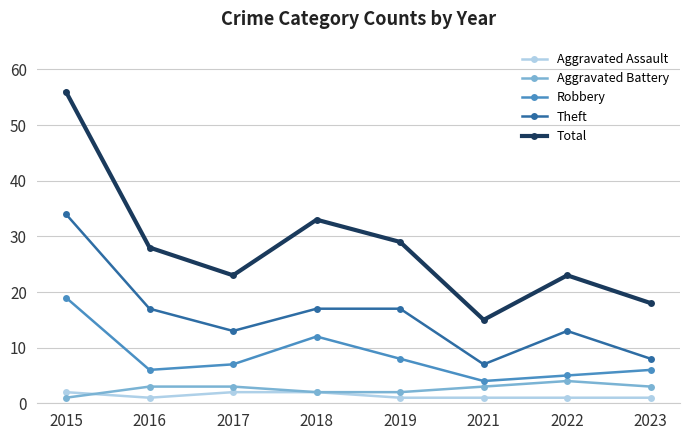

What is the difference between the second highest and minimum values in the Total series?

18